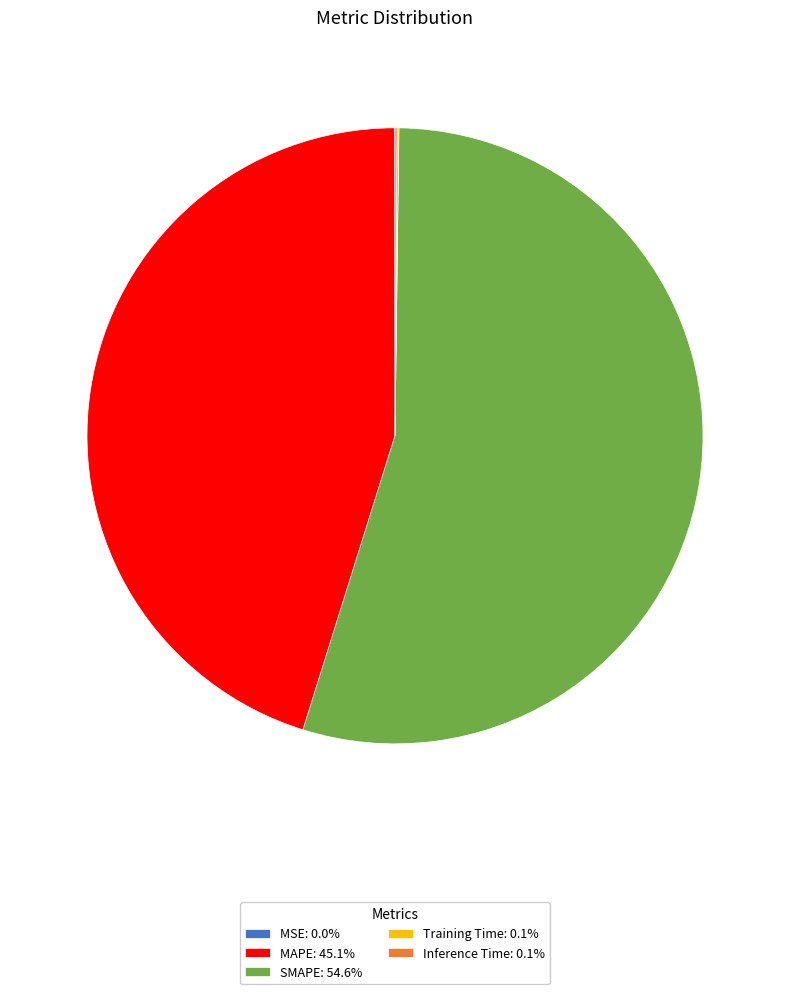

Approximately how many times larger is the value at MAPE compared to SMAPE?

0.8